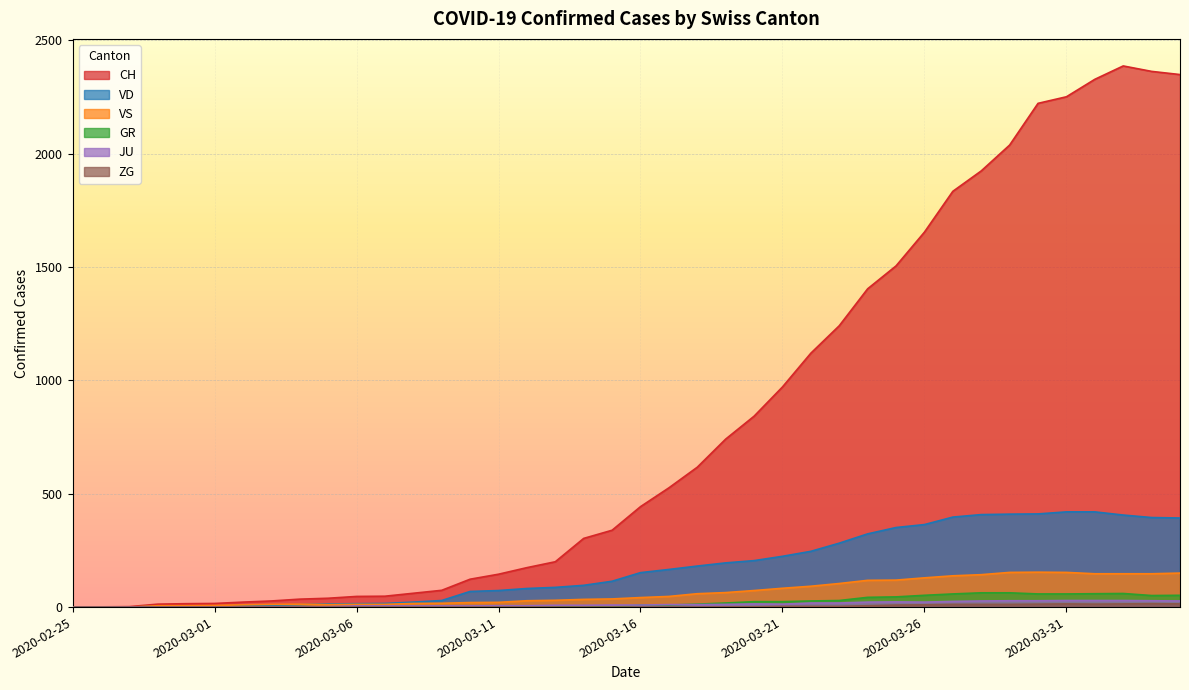

Read the CH value at 2020-03-07, to the nearest 50.

50